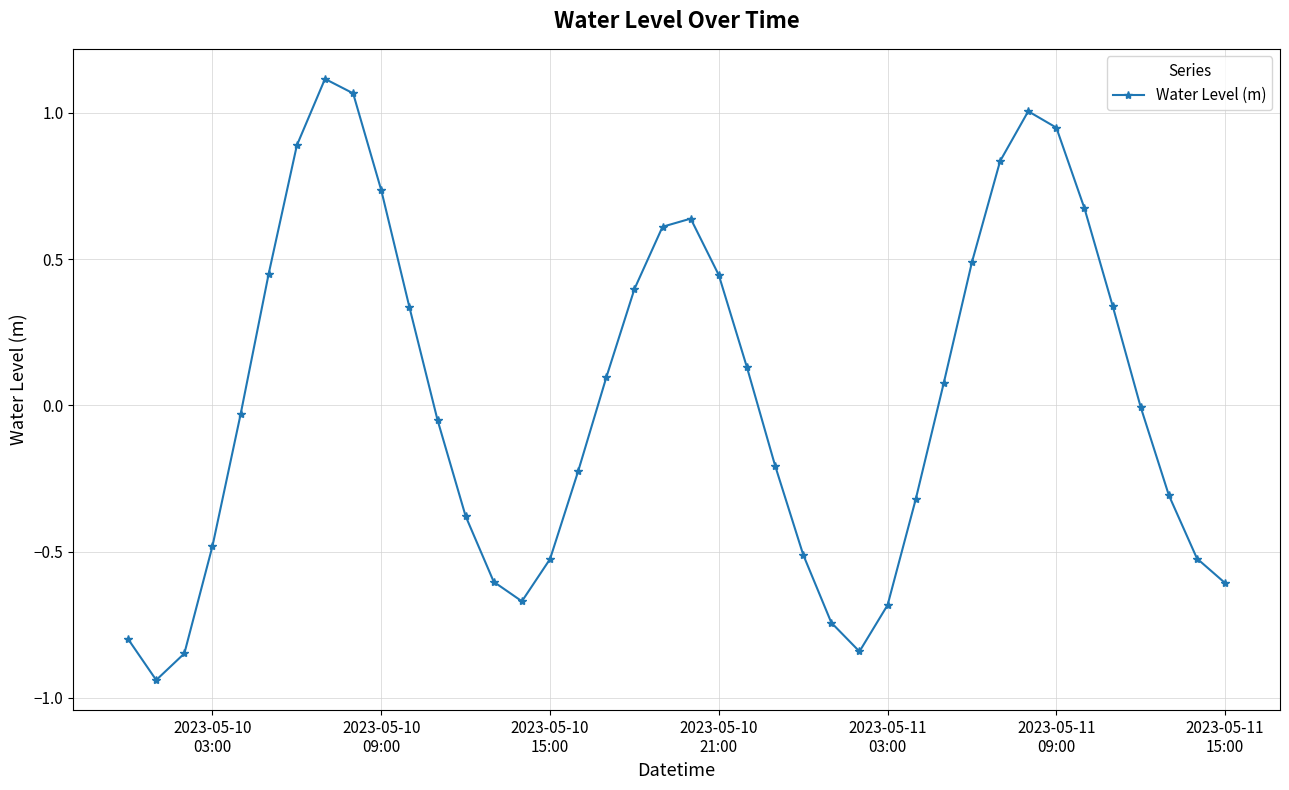

What is the difference between the second highest and second lowest values?

1.9